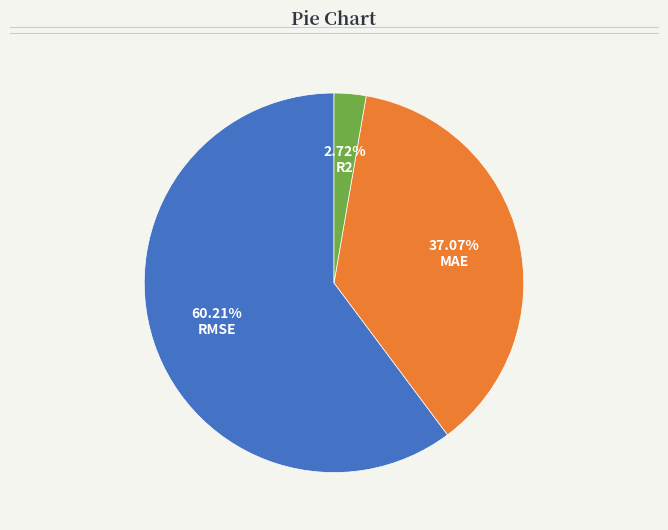

What percentage is NOT represented by MAE?

62.9%